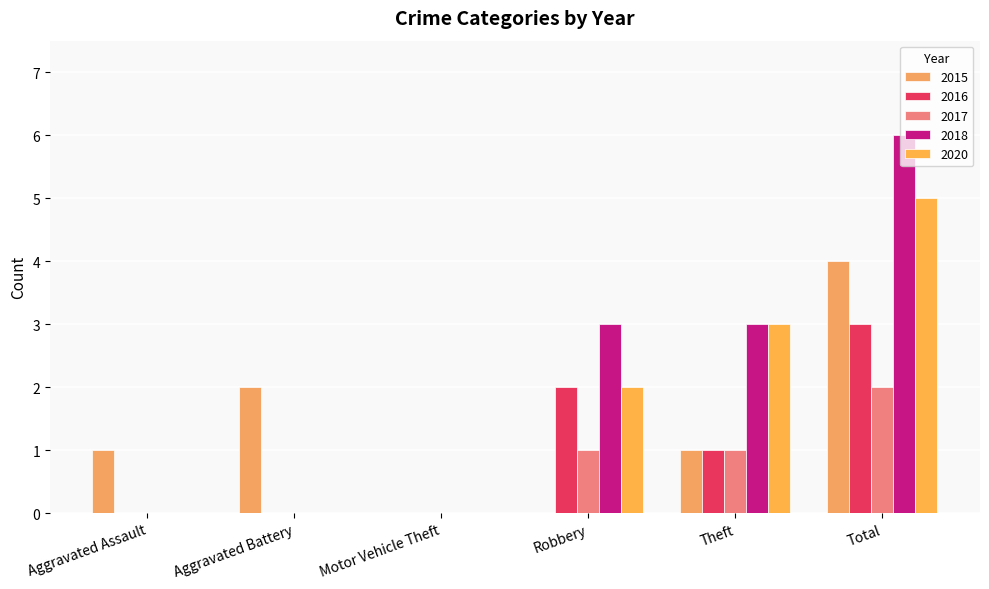

What position from the left is Motor Vehicle Theft?

3